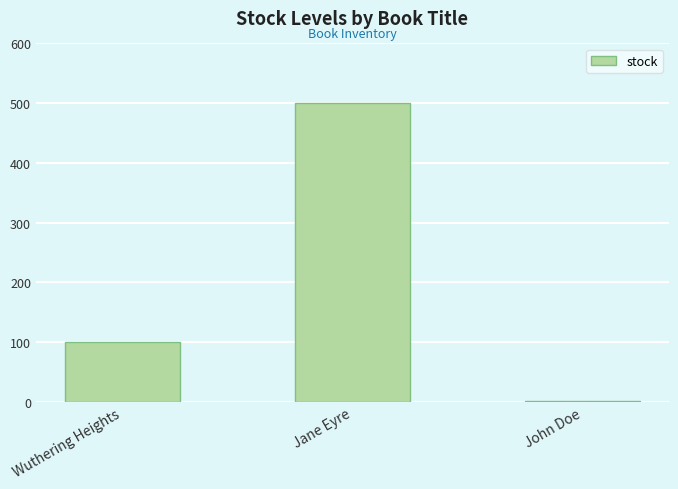

Which has a higher value, Jane Eyre or Wuthering Heights?

Jane Eyre